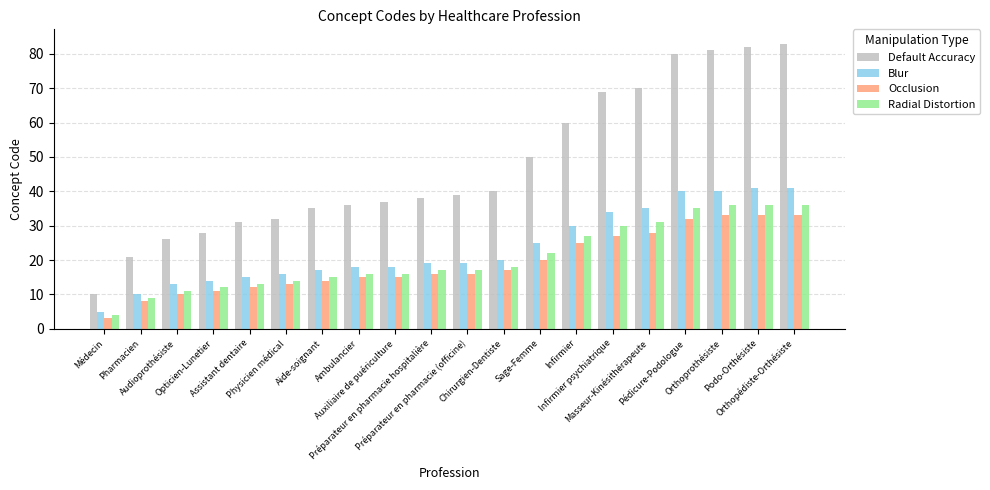

What is the maximum value for Occlusion?

33